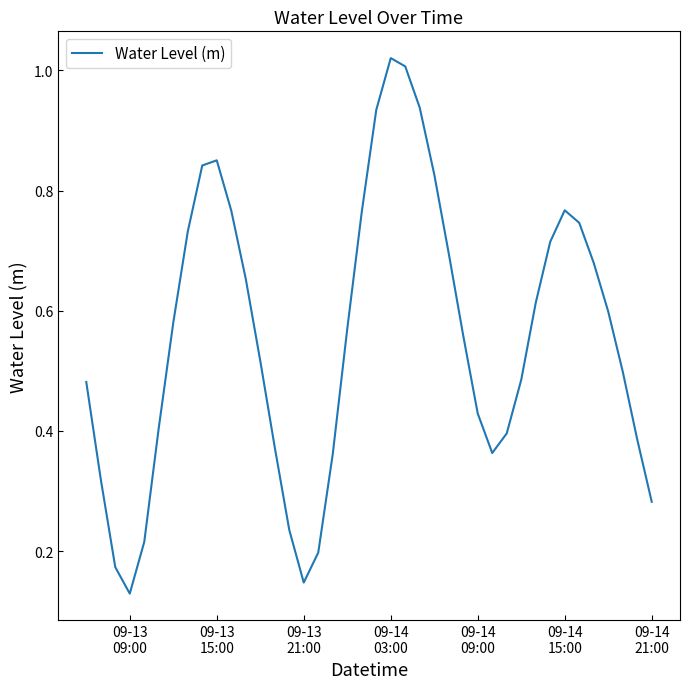

True or false: the data has more than 1 interior local peaks.

True